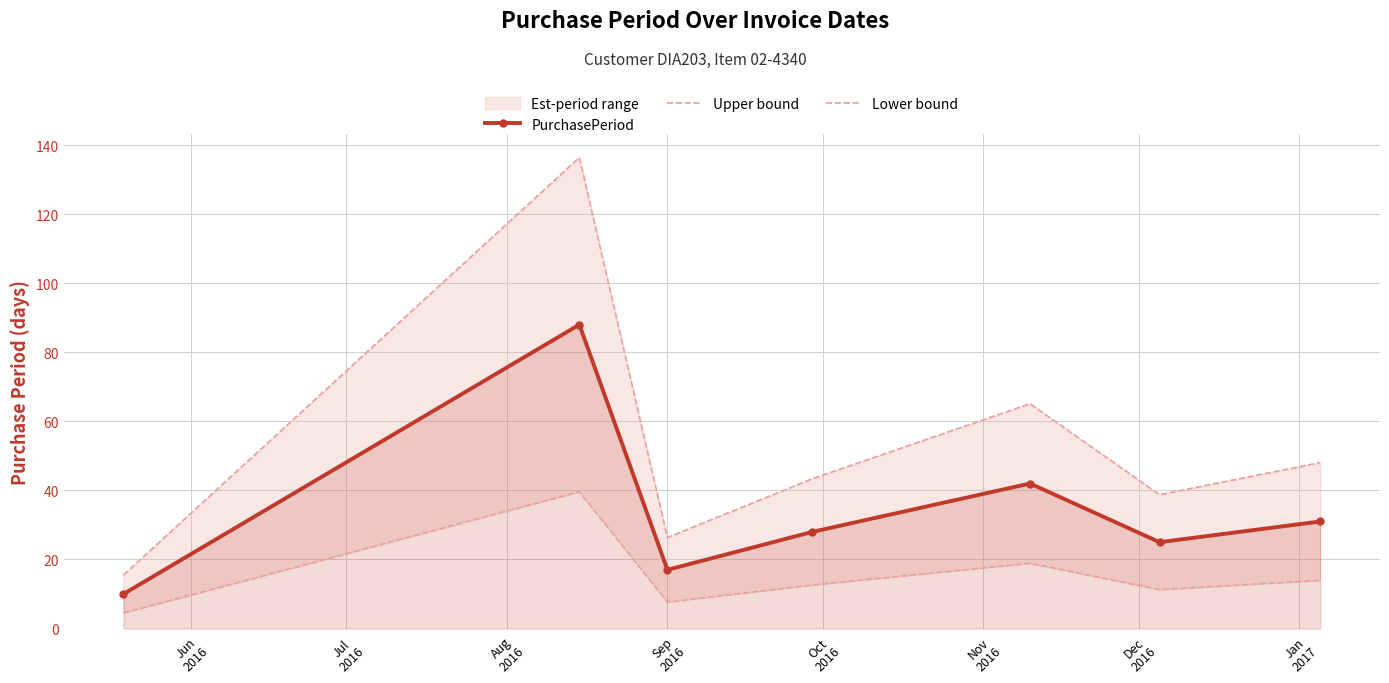

What is the lowest value of the PurchasePeriod series?

10